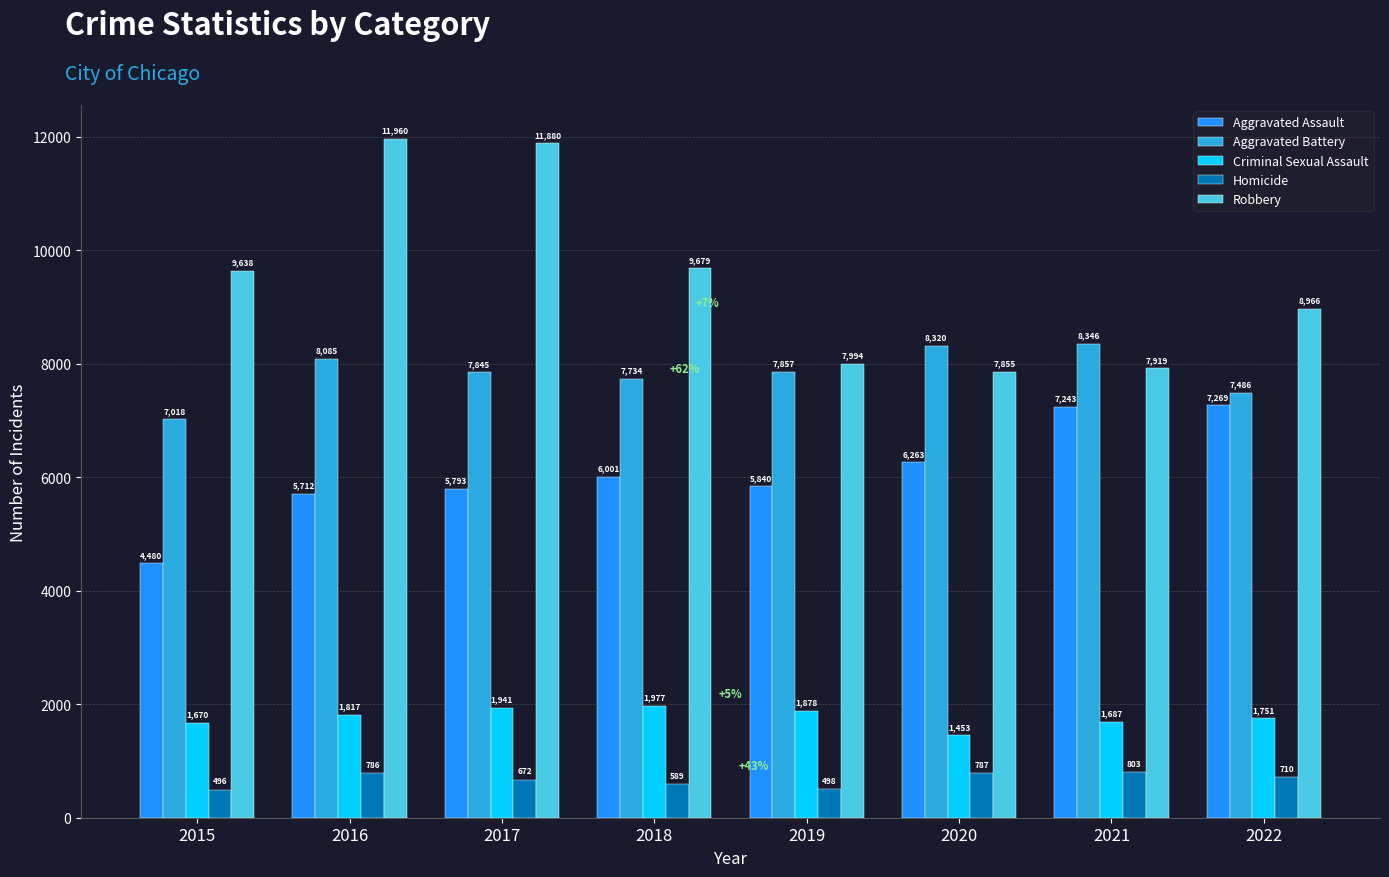

Which category has the highest value in the Aggravated Battery series?

2021